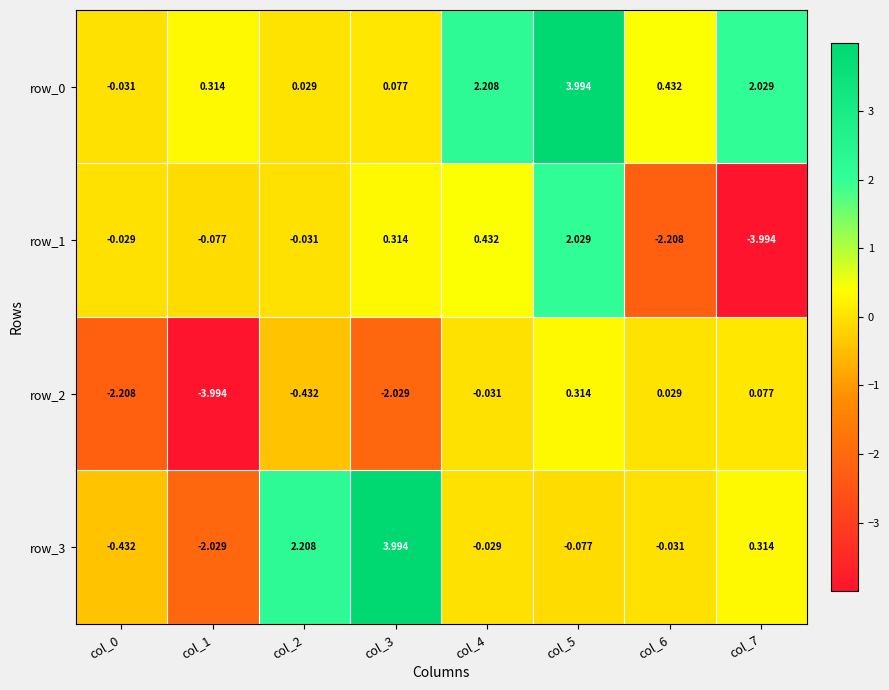

How many values in the row_3 series exceed 0?

3